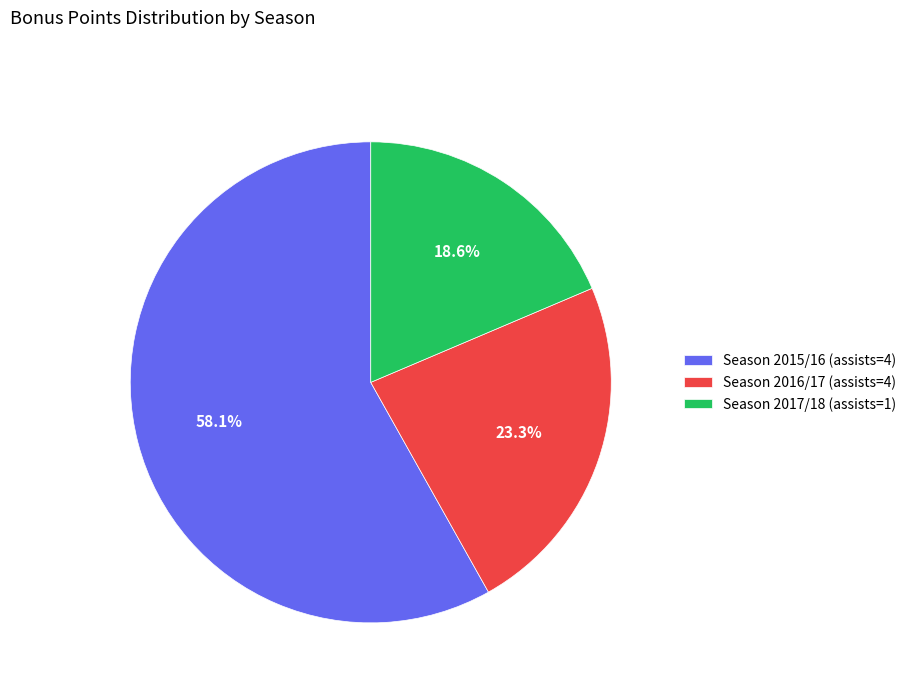

Which slice is the largest?

Season 2015/16 (assists=4)